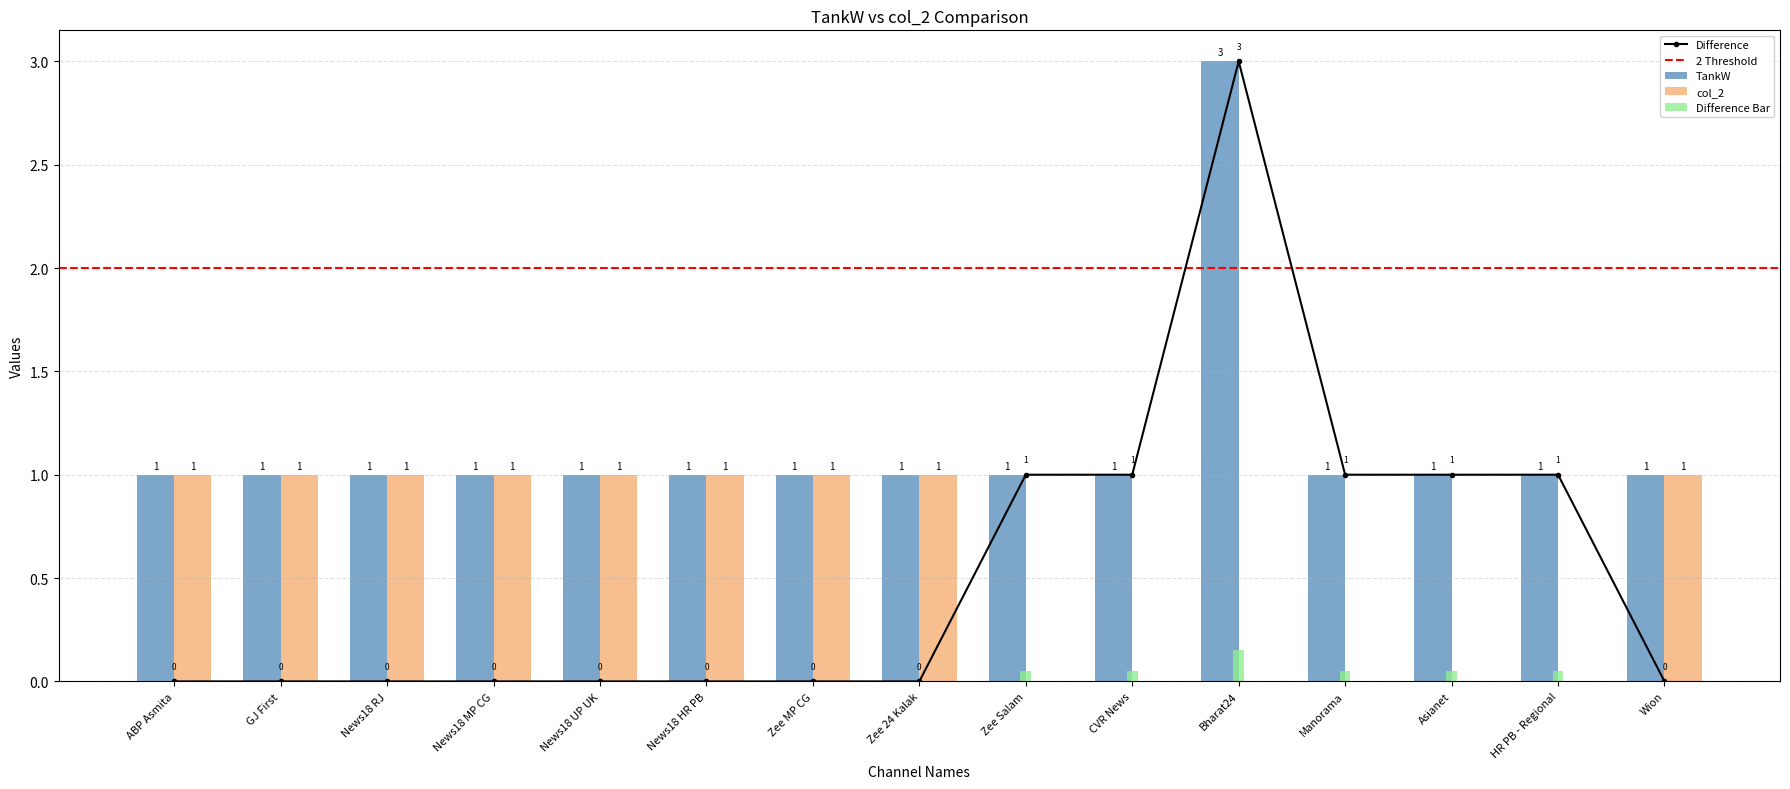

Reading left to right, extract all data points from this chart.

TankW: ABP Asmita=1	GJ First=1	News18 RJ=1	News18 MP CG=1	News18 UP UK=1	News18 HR PB=1	Zee MP CG=1	Zee 24 Kalak=1	Zee Salam=1	CVR News=1	Bharat24=3	Manorama=1	Asianet=1	HR PB - Regional=1	Wion=1
col_2: ABP Asmita=1	GJ First=1	News18 RJ=1	News18 MP CG=1	News18 UP UK=1	News18 HR PB=1	Zee MP CG=1	Zee 24 Kalak=1	Zee Salam=0	CVR News=0	Bharat24=0	Manorama=0	Asianet=0	HR PB - Regional=0	Wion=1